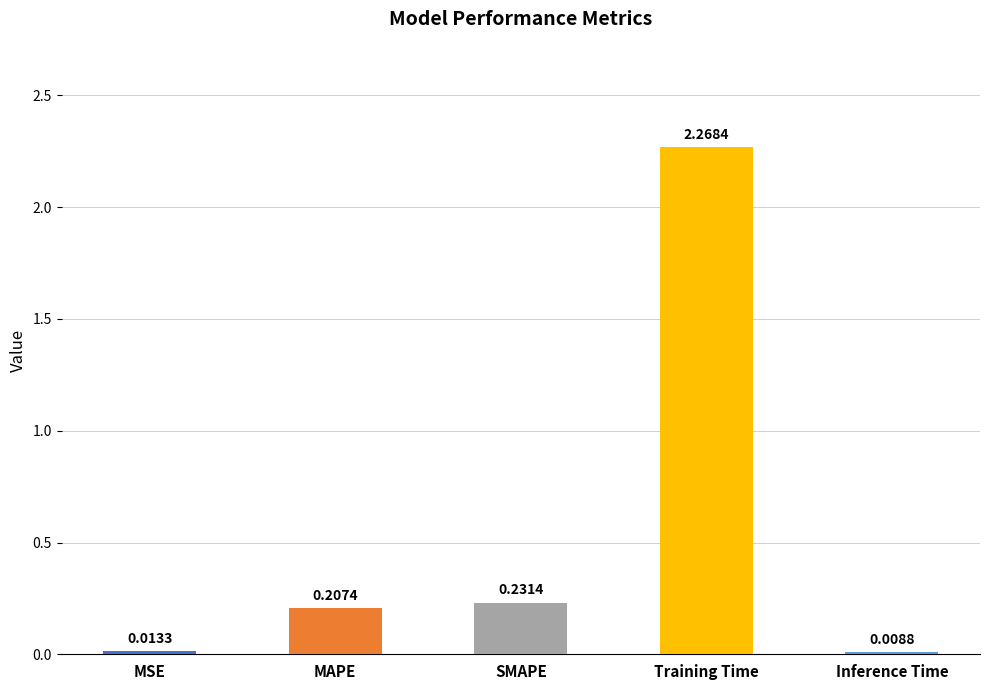

What is the average value?

0.5